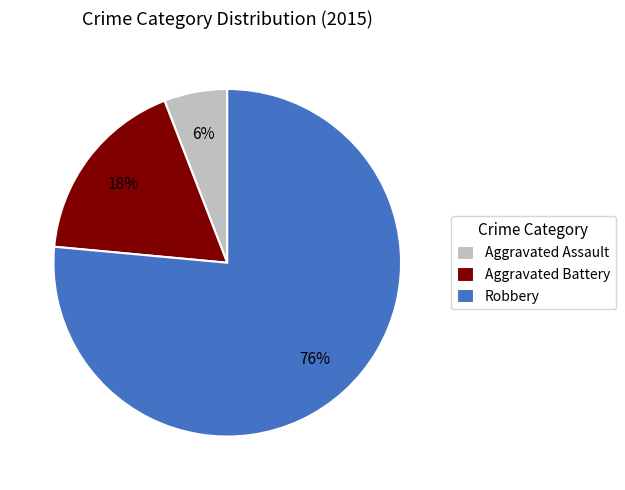

Rank the categories by value from lowest to highest.

Aggravated Assault, Aggravated Battery, Robbery